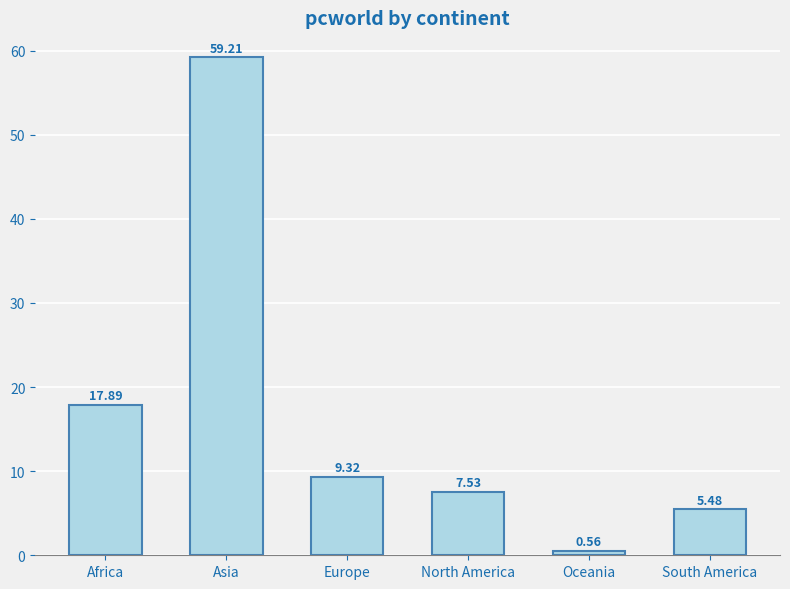

The chart shows a value of 7.5 at North America. True or false?

True